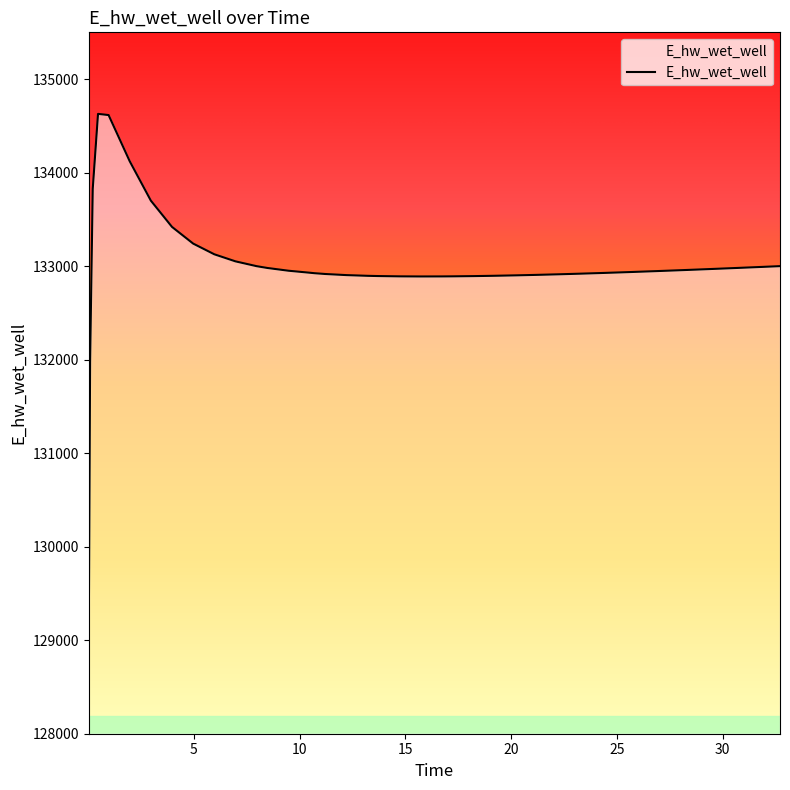

How many points are higher than both their immediate neighbors (excluding endpoints)?

1